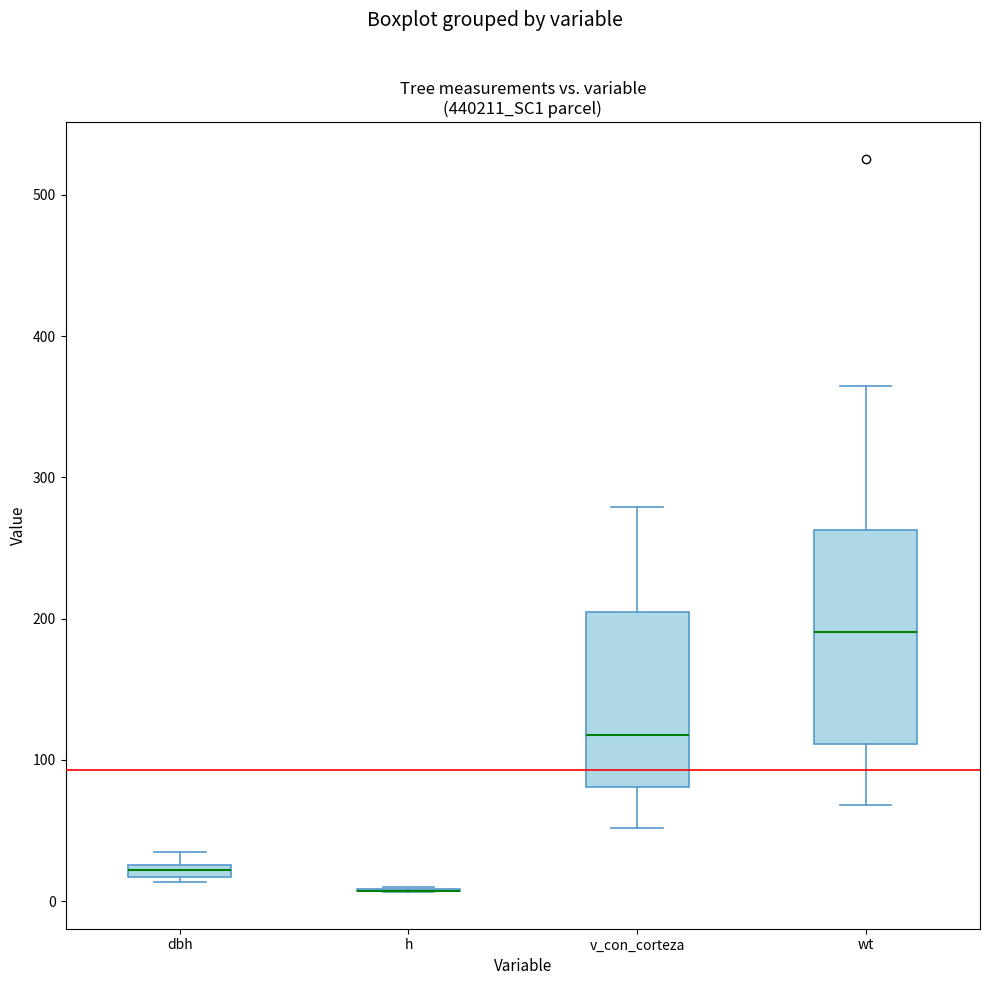

Comparing the boxes themselves (not the whiskers), which one is the tallest?

wt